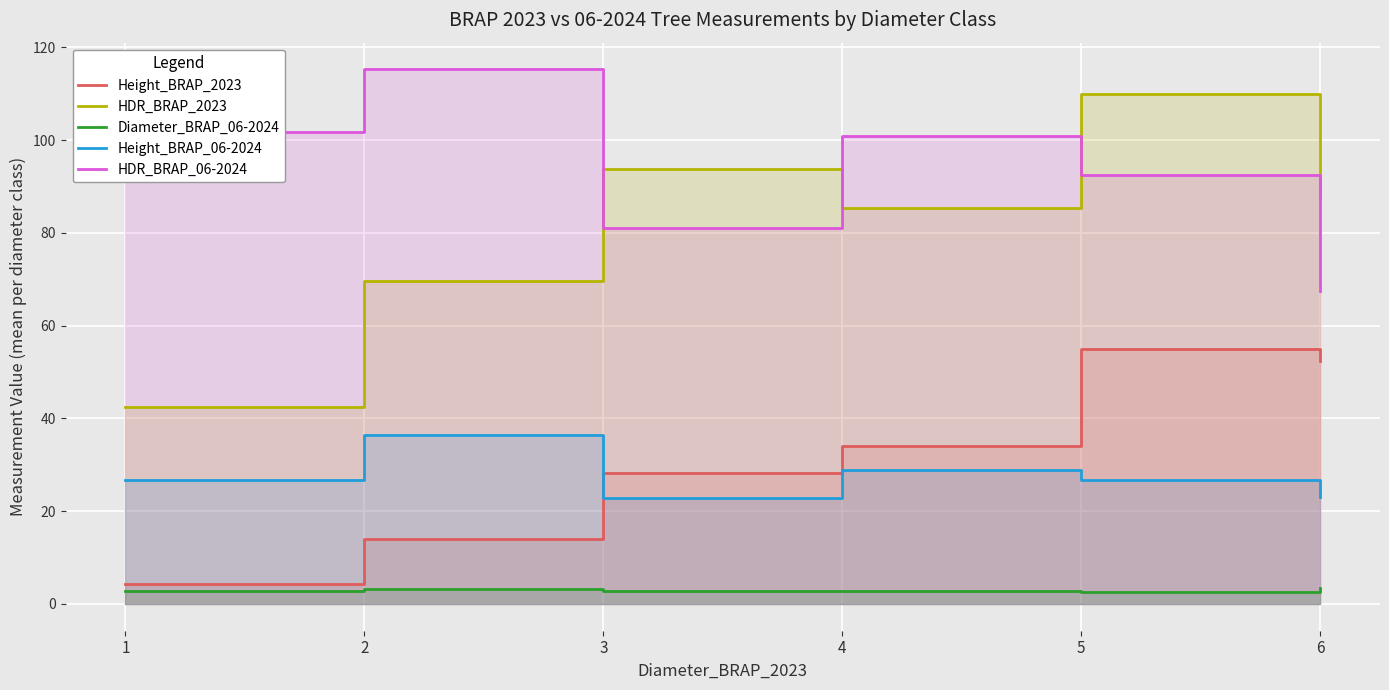

What is the value of the HDR_BRAP_2023 point at the 6th from the left?

87.5